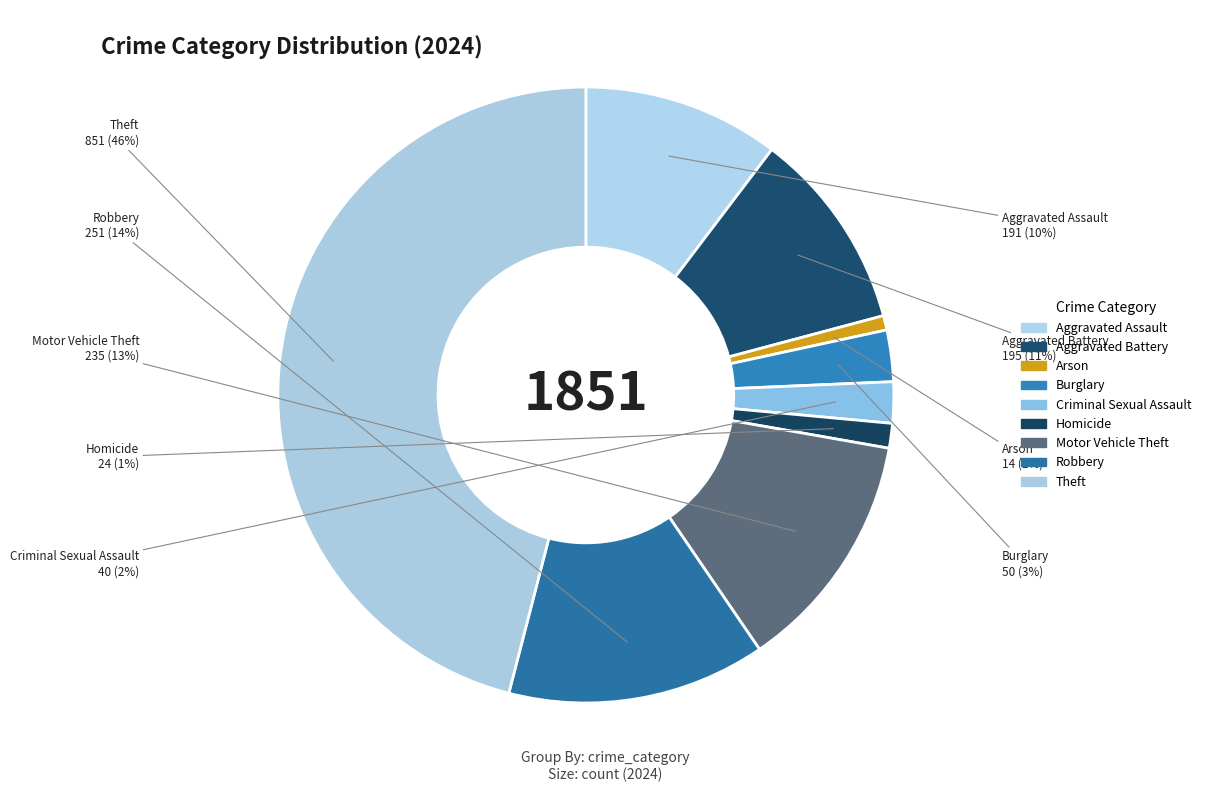

True or false: Motor Vehicle Theft accounts for 1% of the total.

False